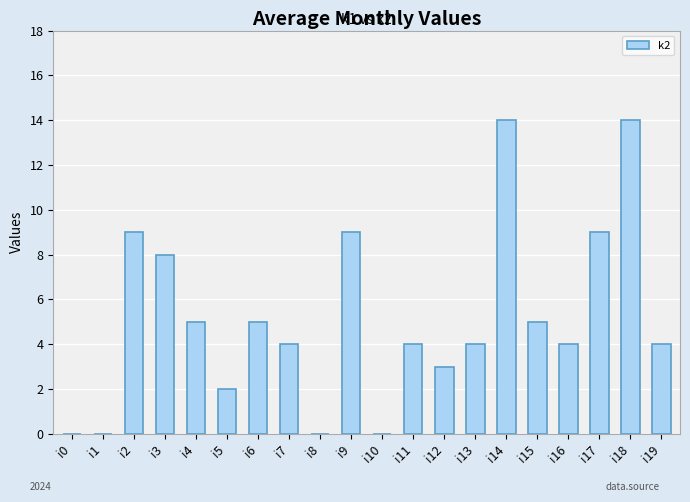

How many distinct data groups are displayed?

1